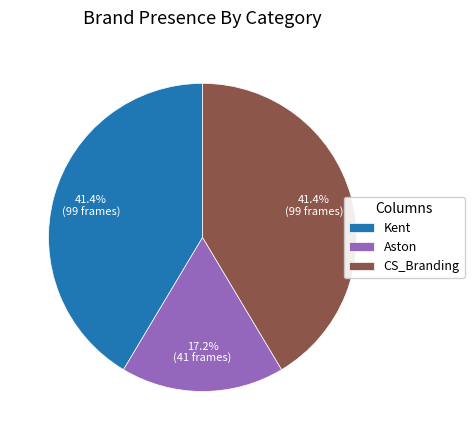

What percentage is the CS_Branding slice, to the nearest percent?

41%